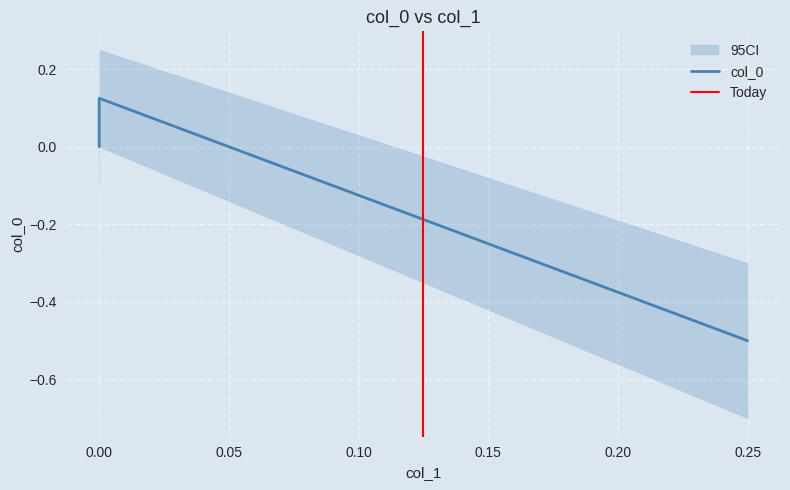

What is the smallest value displayed?

-0.5